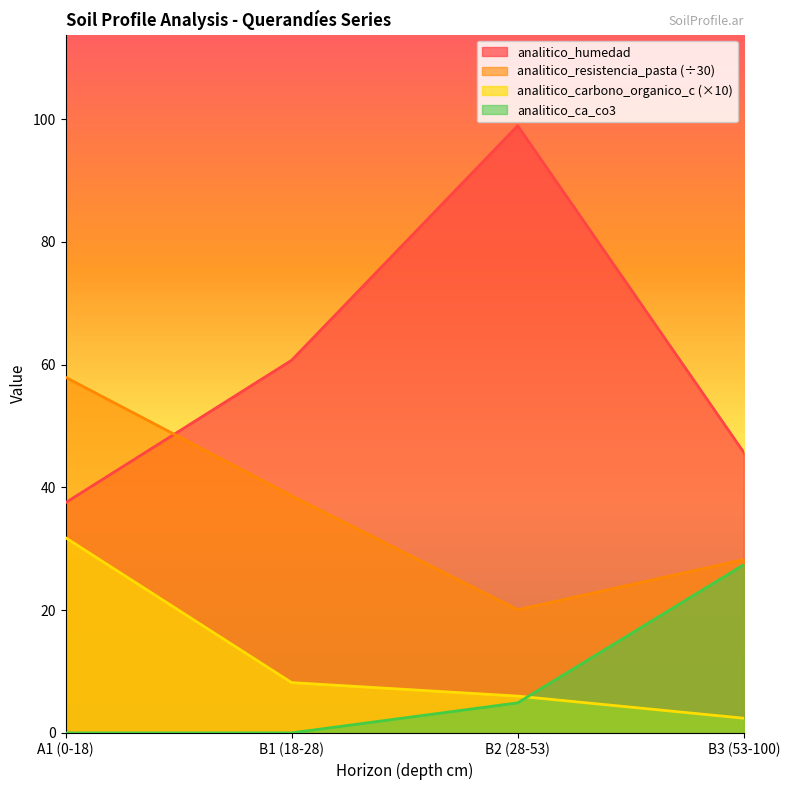

True or false: analitico_humedad has more than 0 points higher than both neighbors.

True